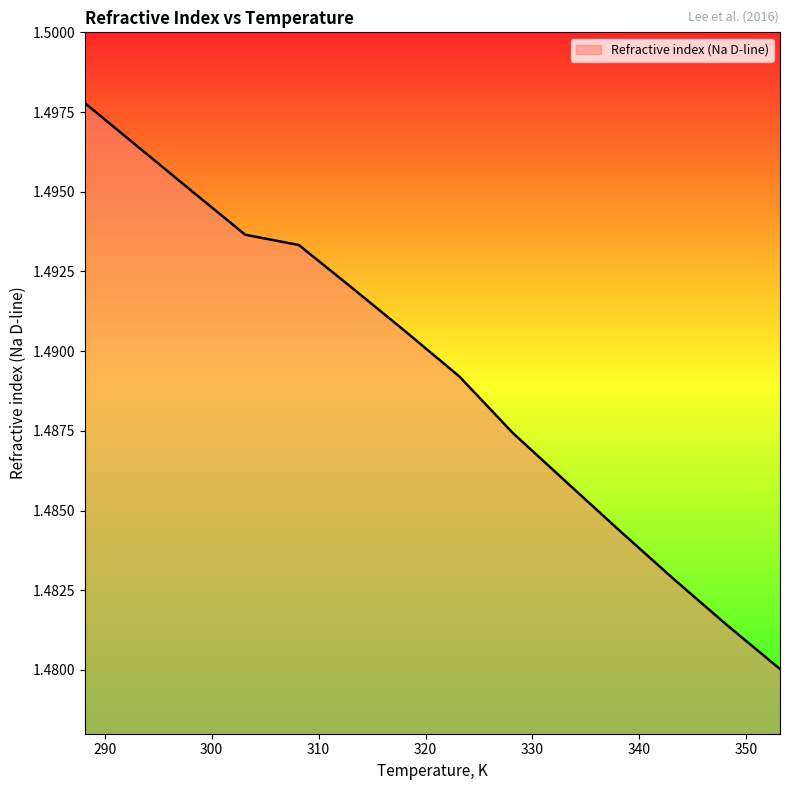

Rank the categories by value from lowest to highest.

353.15, 348.15, 343.15, 338.15, 333.15, 328.15, 323.15, 318.15, 313.15, 308.15, 303.15, 298.15, 293.15, 288.15